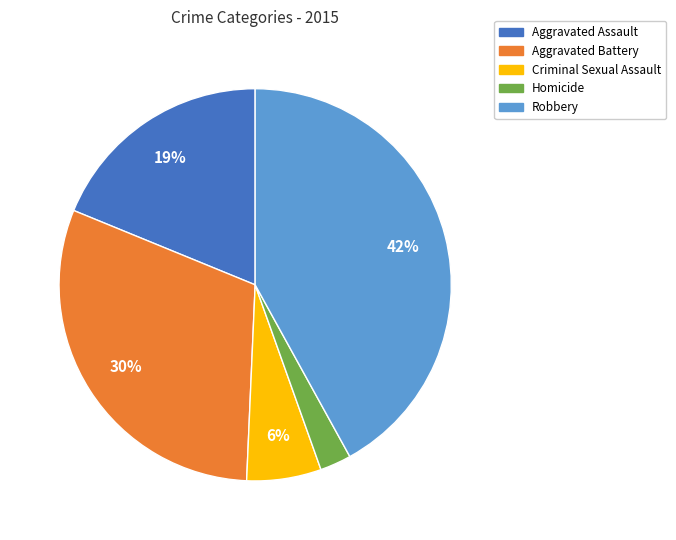

To the nearest percent, what portion does Aggravated Battery represent?

30%